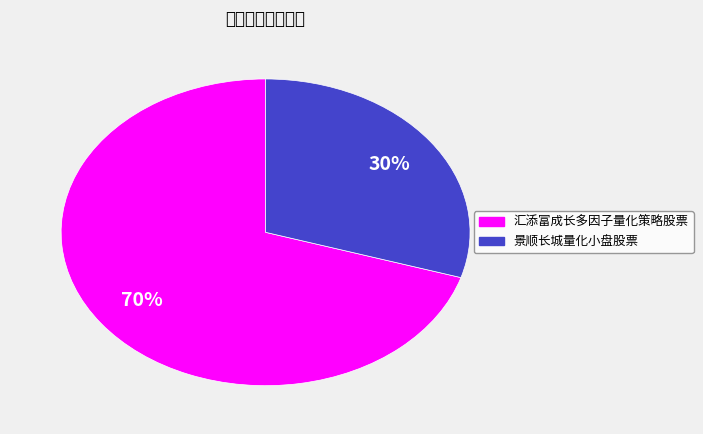

Count the number of slices in the pie.

2